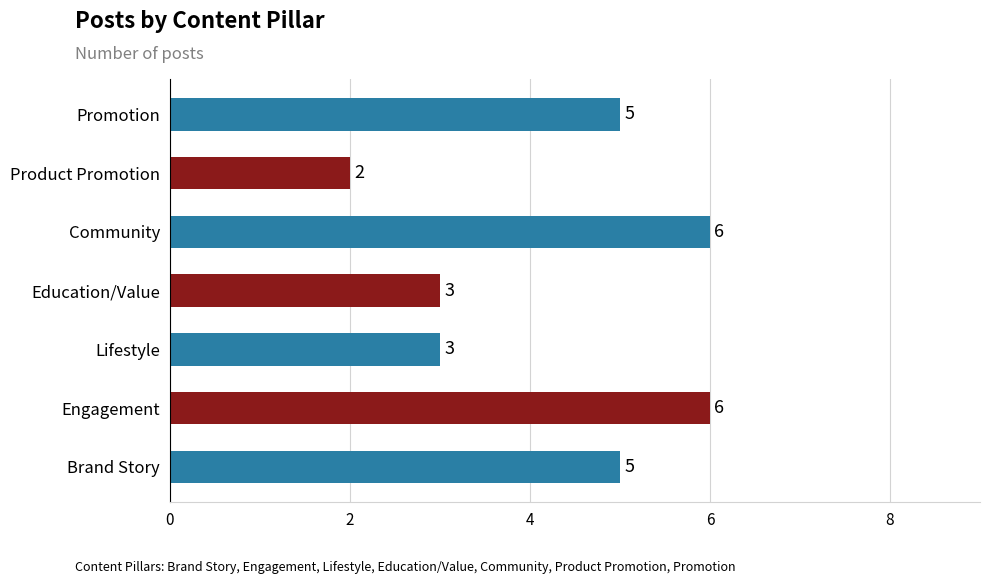

What is the difference between the second highest and second lowest values?

3